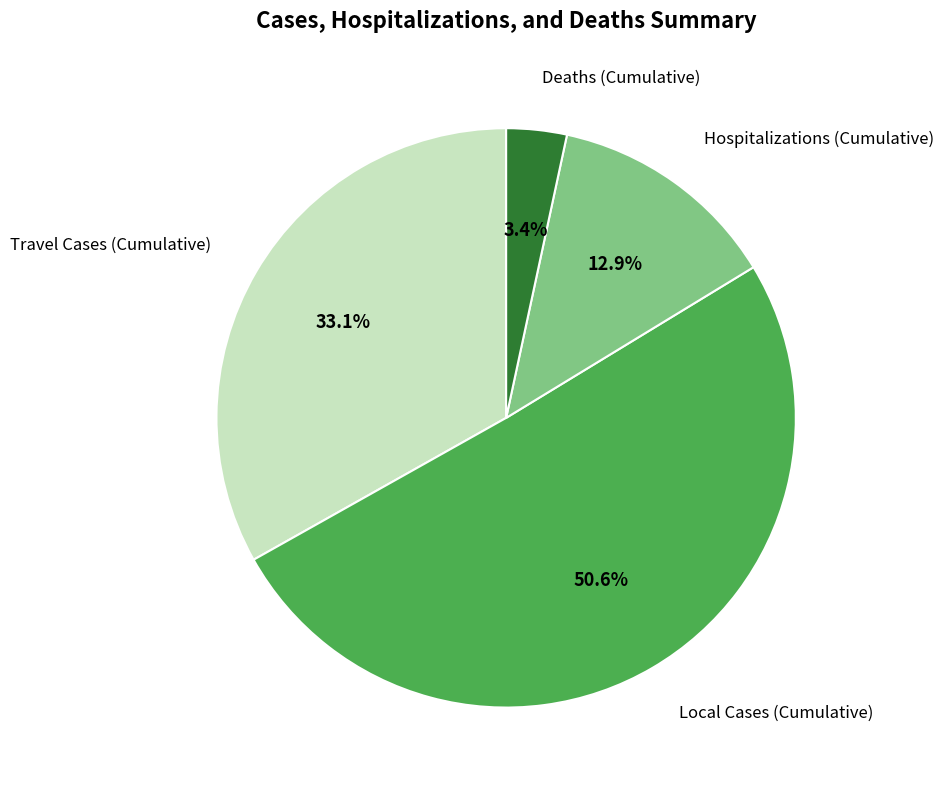

How many slices are in this pie chart?

4